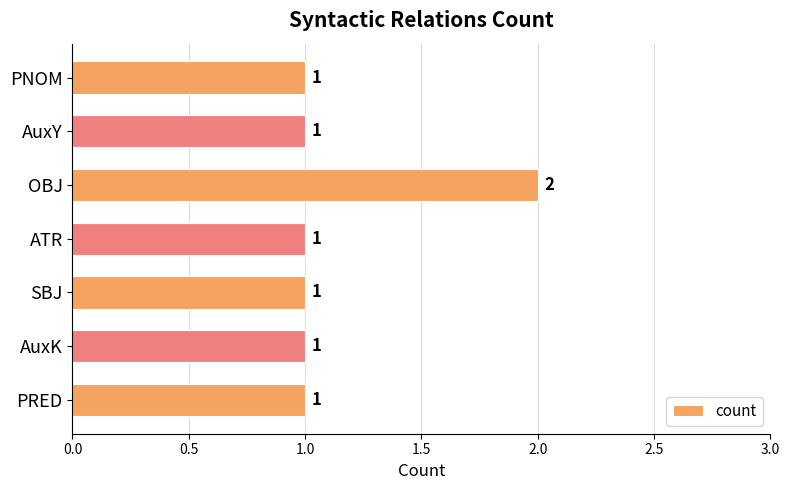

What is the label of the 2nd bar from the top?

AuxY